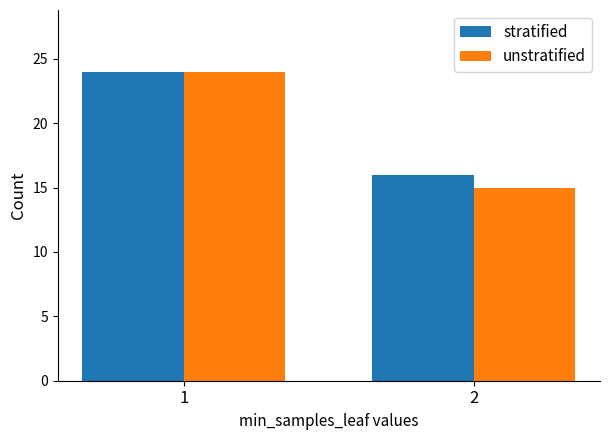

Which category has the lowest value across all series?

2